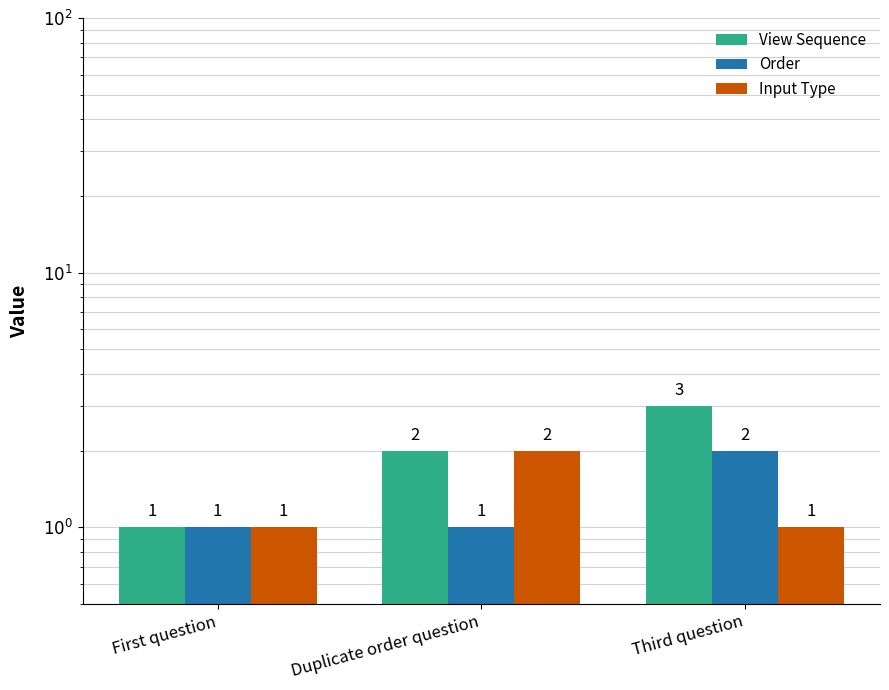

Between First question and Third question, which is larger?

Third question